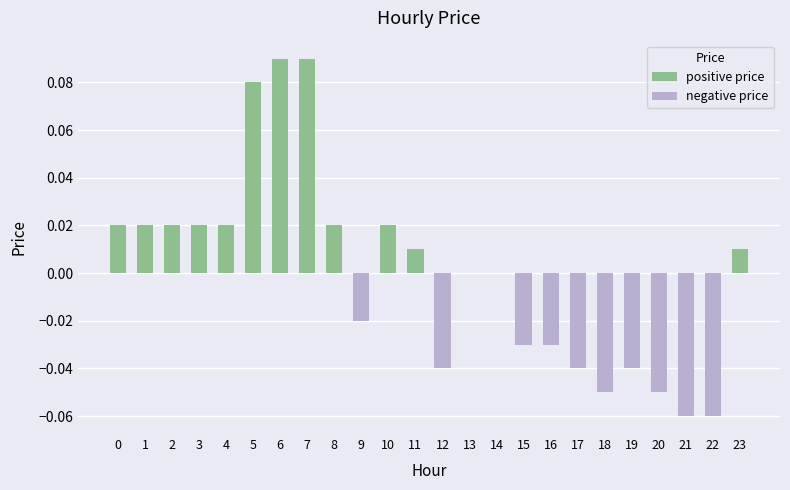

Which series has the largest total across all categories?

positive price